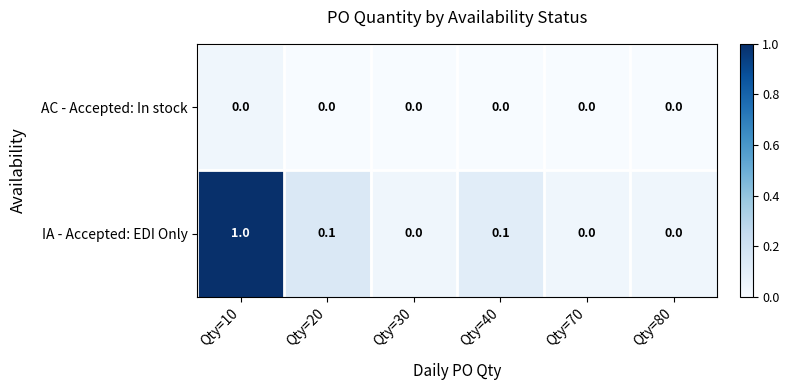

Is it true that IA - Accepted: EDI Only equals -0.4 at Qty=70?

False